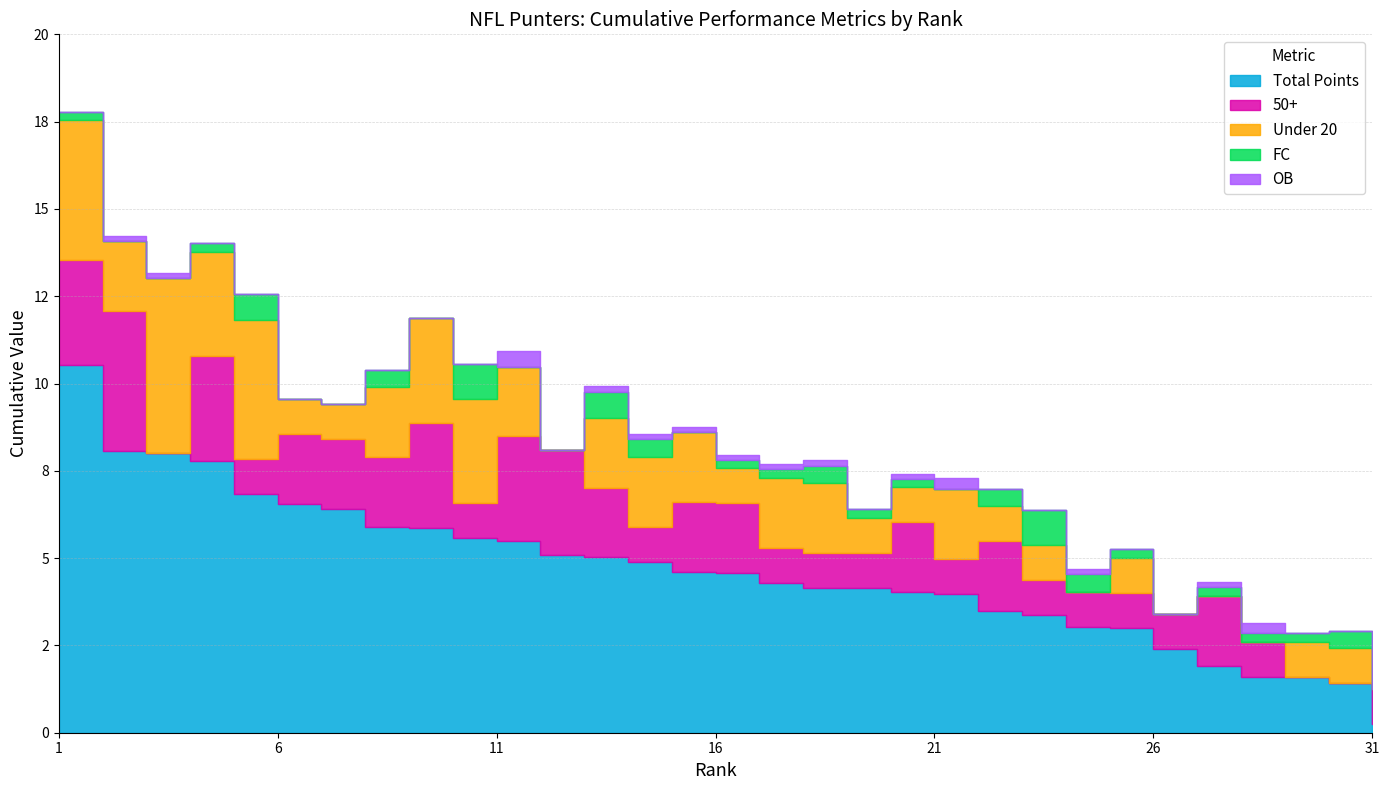

What is the difference between the Under 20 values at 29 and 31?

1.0